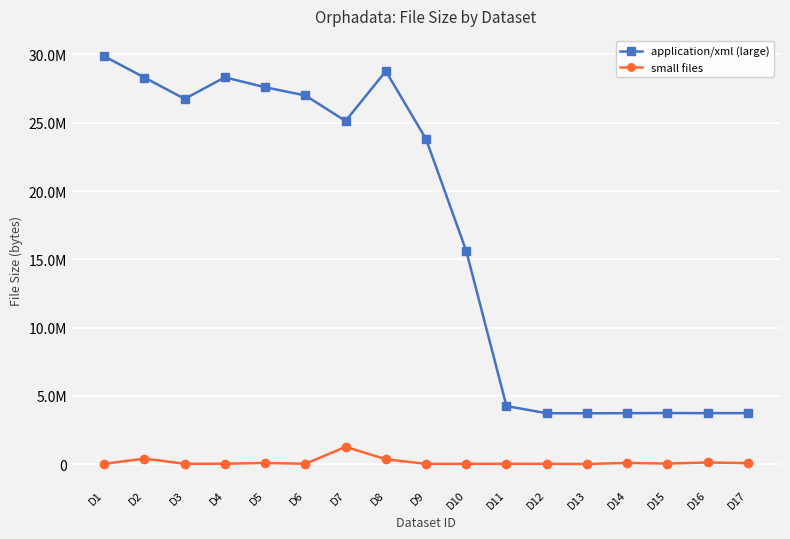

What are all the series names shown in the legend?

application/xml (large), small files